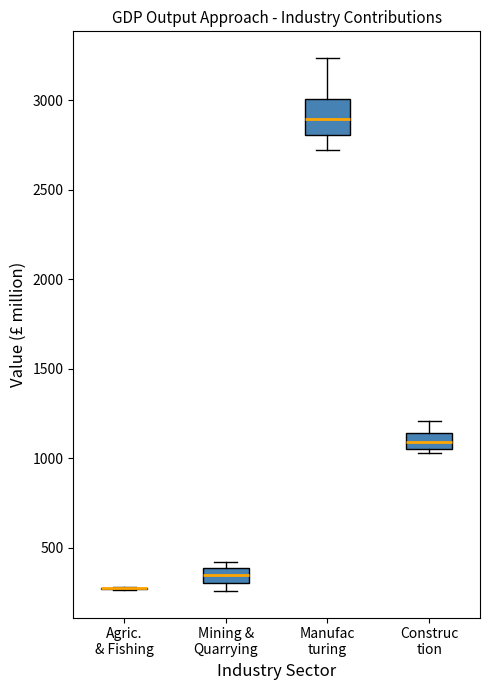

Comparing the boxes themselves (not the whiskers), which one is the tallest?

Manufac turing